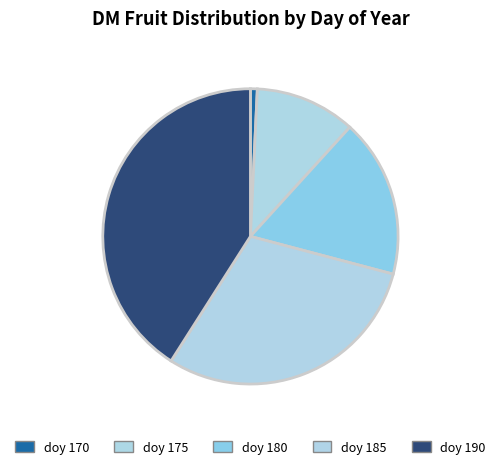

Count the number of slices in the pie.

5